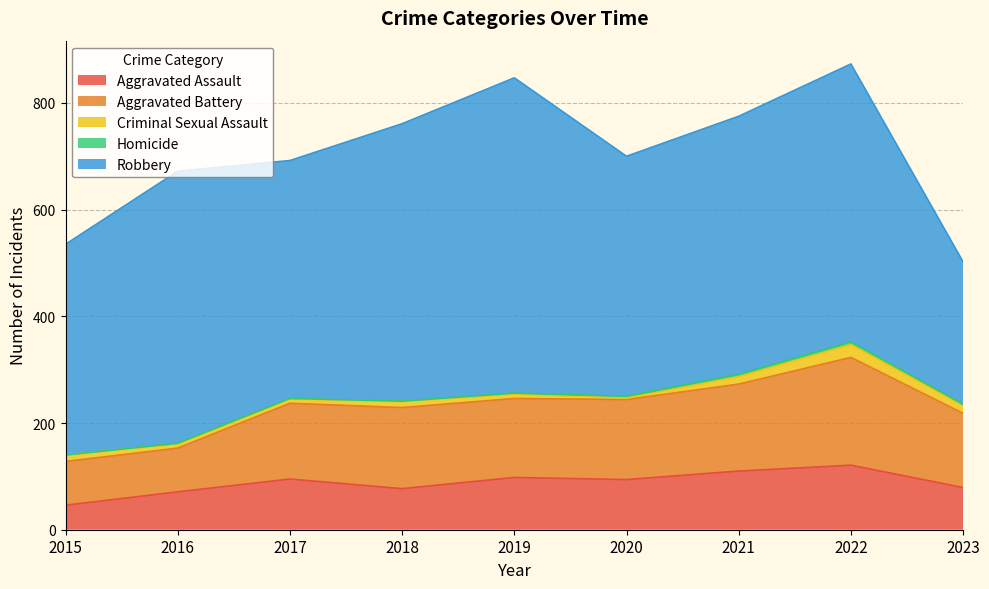

What is the spread (max minus min) of values at 2022?

516